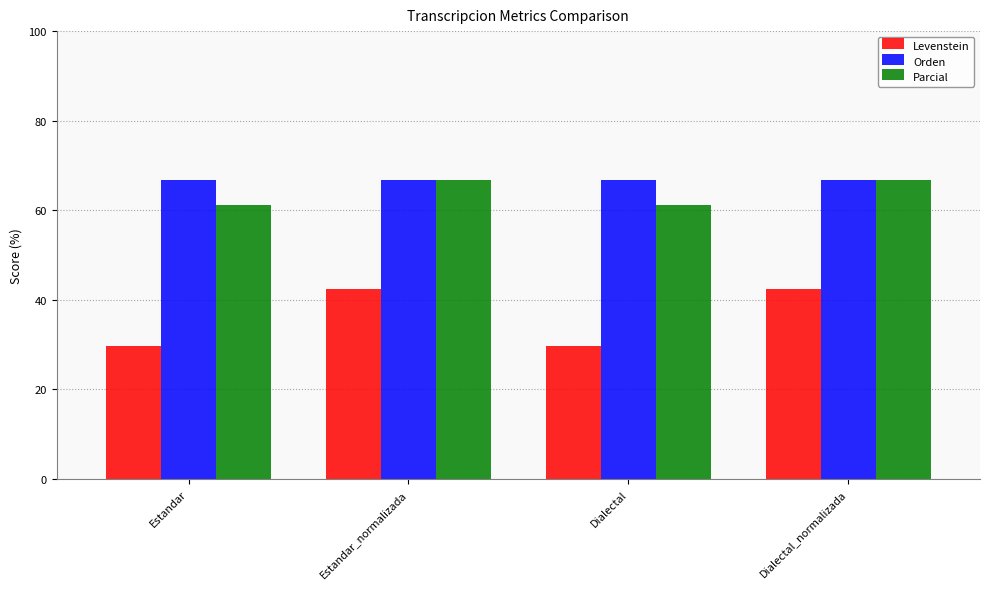

What position from the left is Dialectal?

3